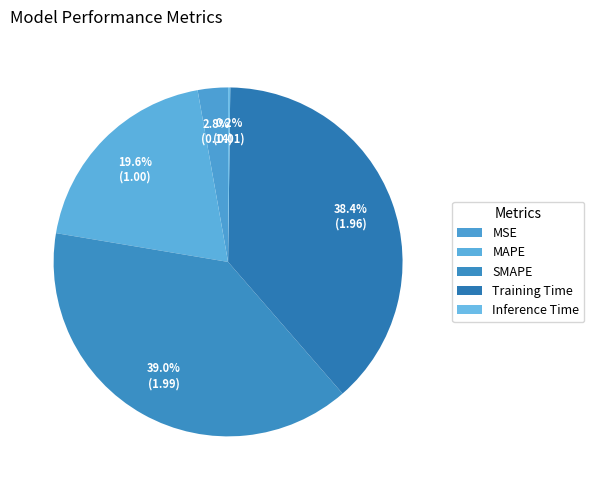

Is the sum of Inference Time and MSE greater than half?

No